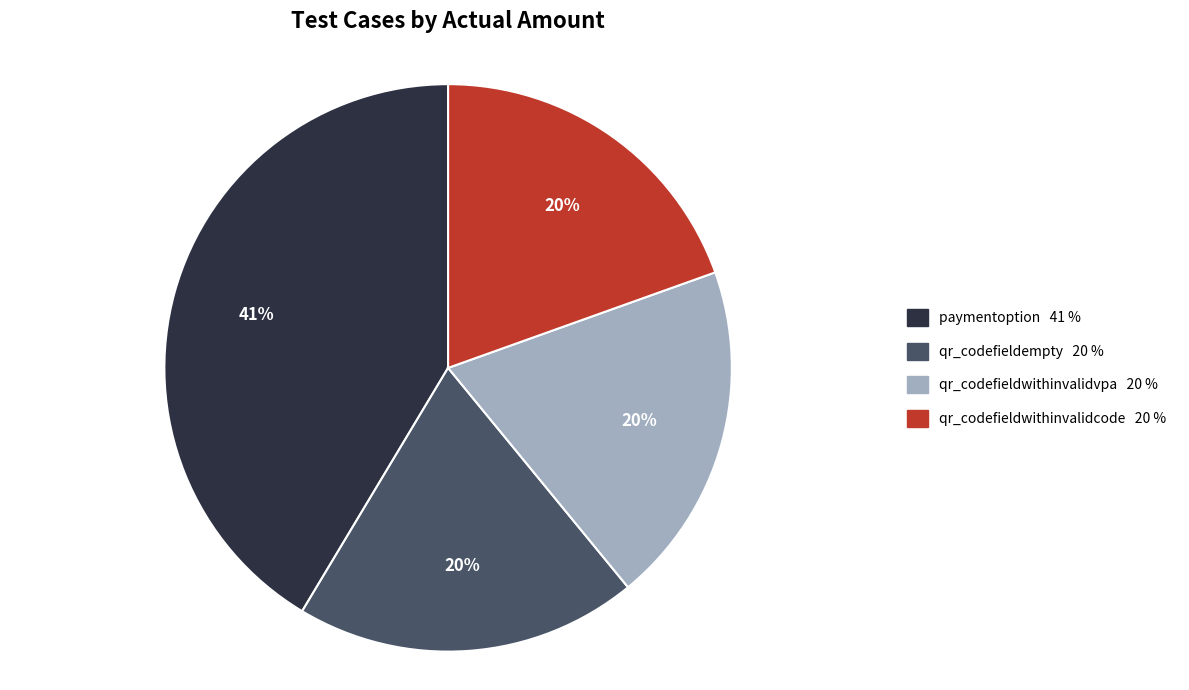

True or false: qr_codefieldempty accounts for 29% of the total.

False